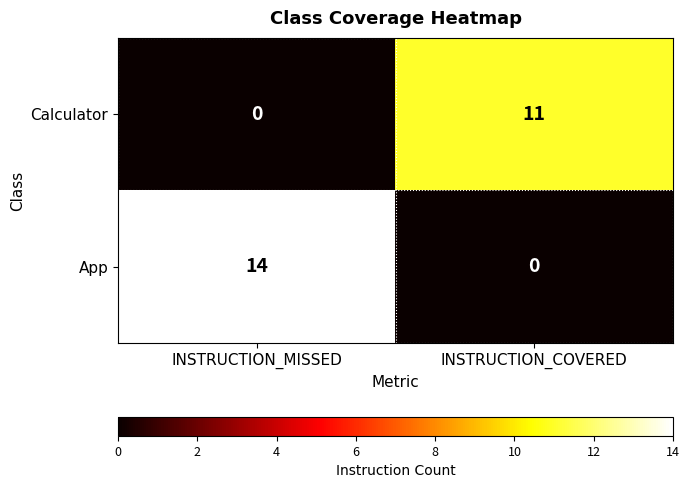

True or false: App has a value of 14 at INSTRUCTION_MISSED.

True